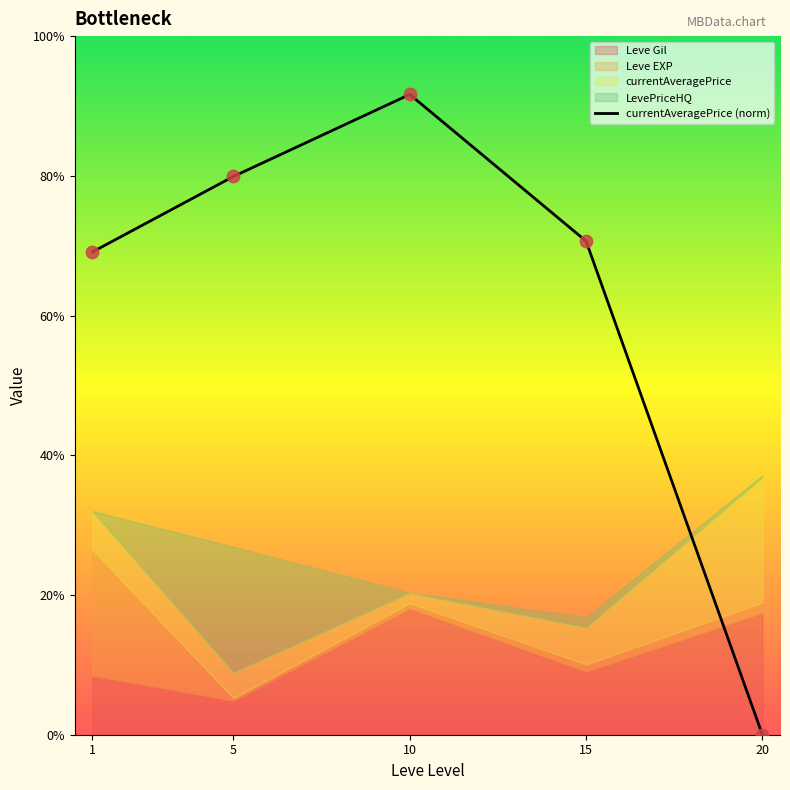

What is the ratio of the value at 1 to the value at 10?

0.8